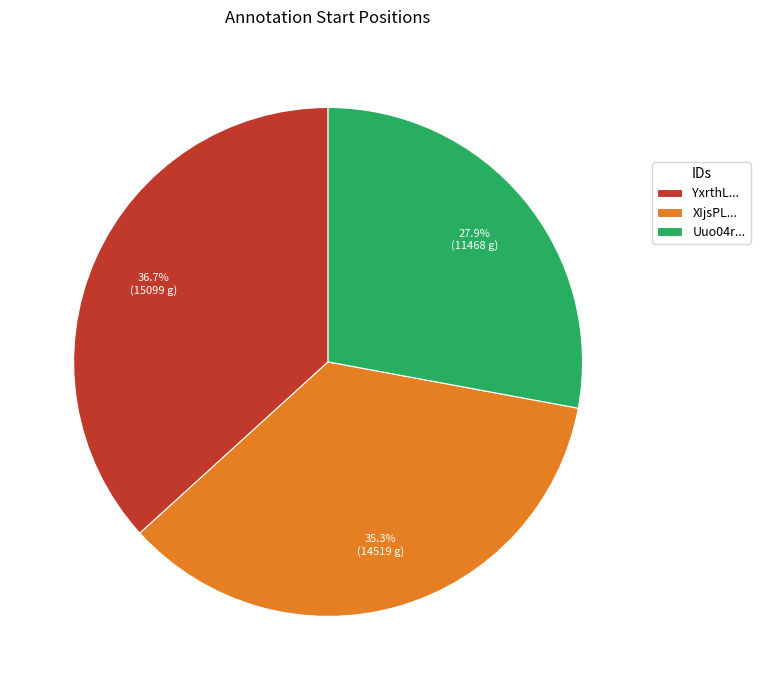

Rank the categories by value from highest to lowest.

YxrthL..., XIjsPL..., Uuo04r...